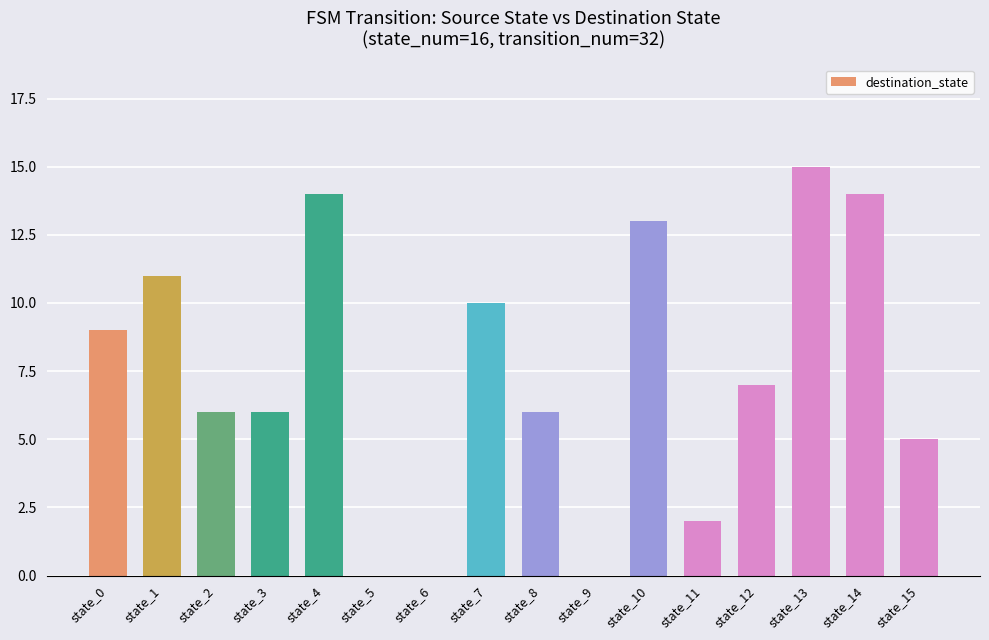

True or false: the data shows 0 at state_6.

True